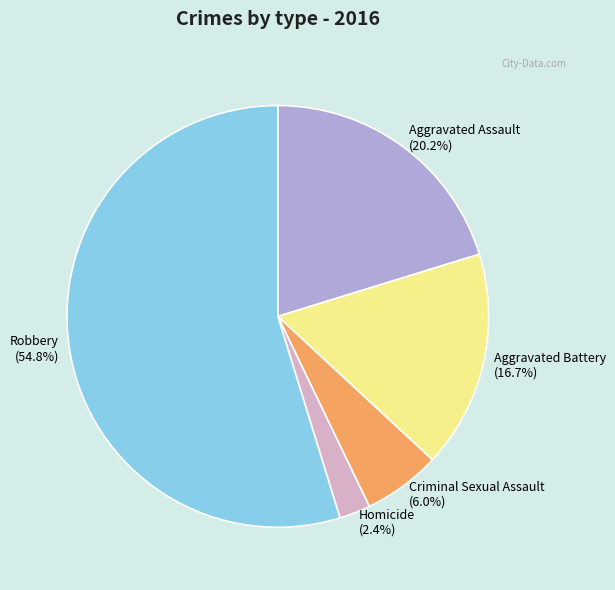

Which slice represents more than half of the pie?

Robbery